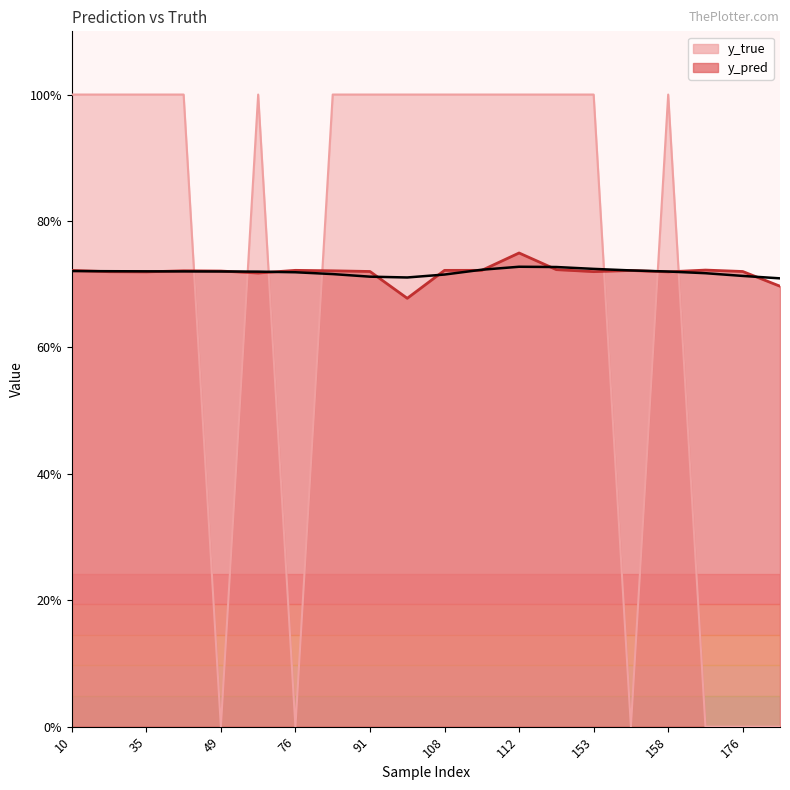

What is the sum of all y_pred values?

14.4